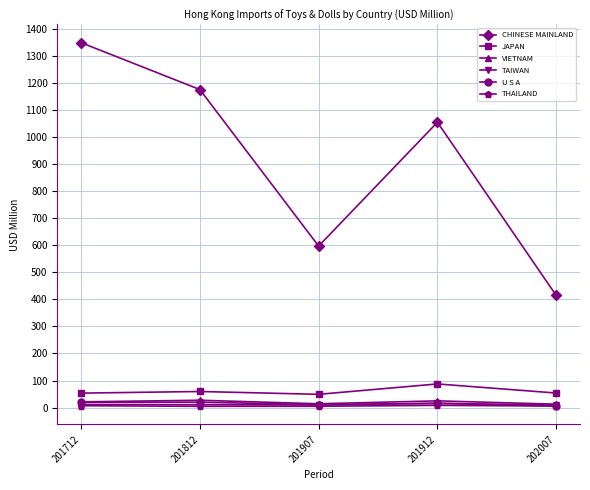

How many lines are shown in the chart?

6